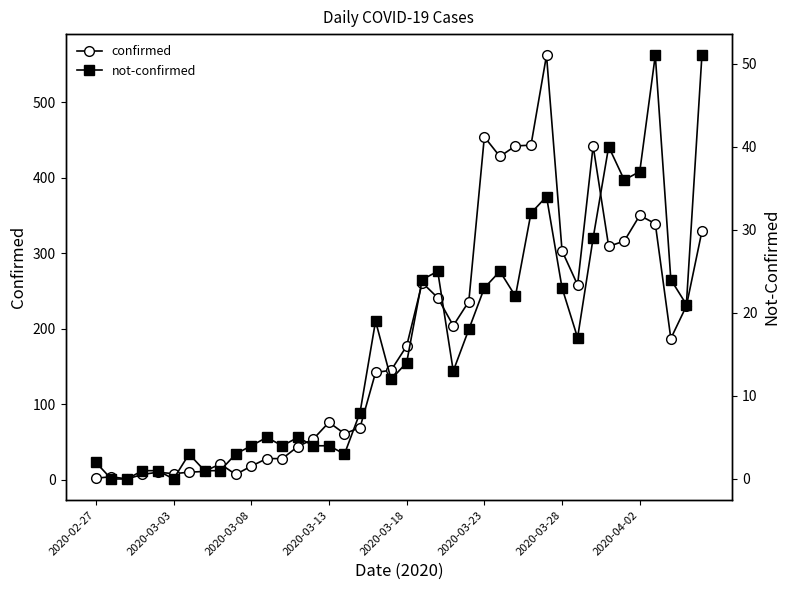

What is the sum of the not-confirmed values at 27 and 18?

41